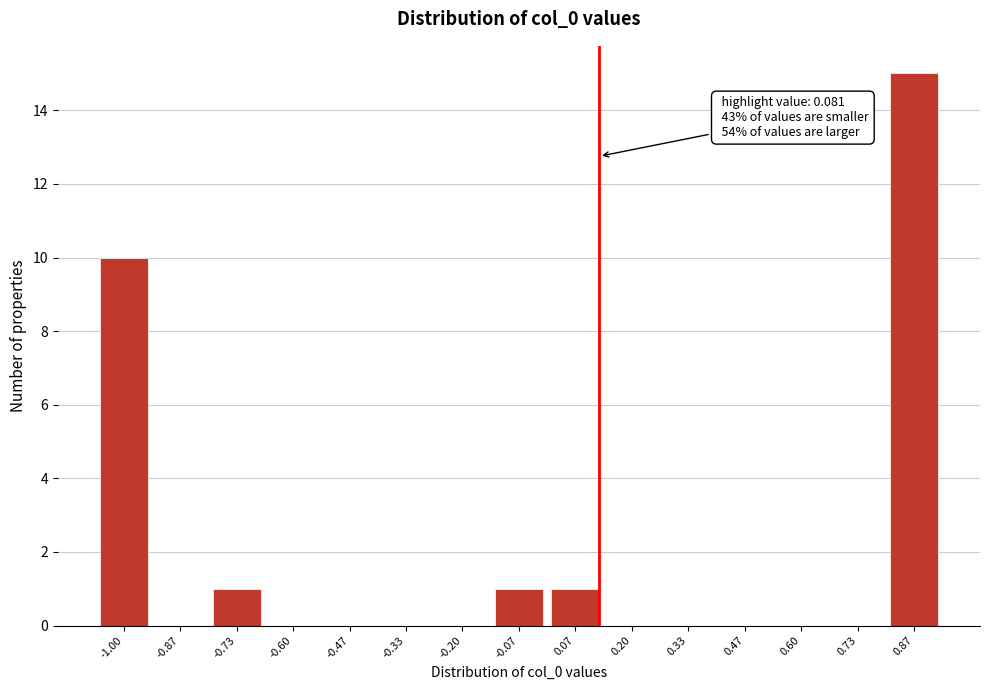

Reading left to right, list all the values displayed in this chart.

-1.00=10	-0.87=0	-0.73=1	-0.60=0	-0.47=0	-0.33=0	-0.20=0	-0.07=1	0.07=1	0.20=0	0.33=0	0.47=0	0.60=0	0.73=0	0.87=15